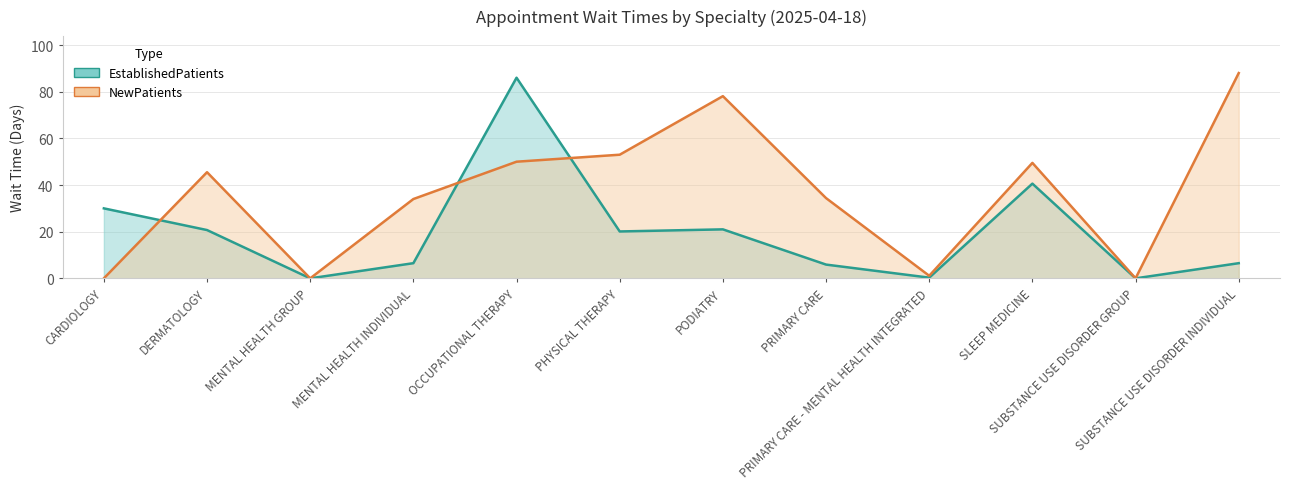

True or false: EstablishedPatients has more than 2 points higher than both neighbors.

True